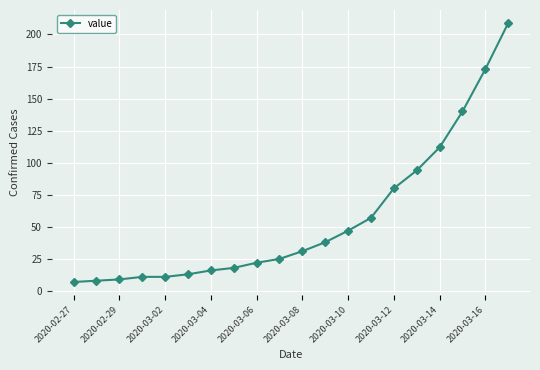

What is the smallest value displayed?

7